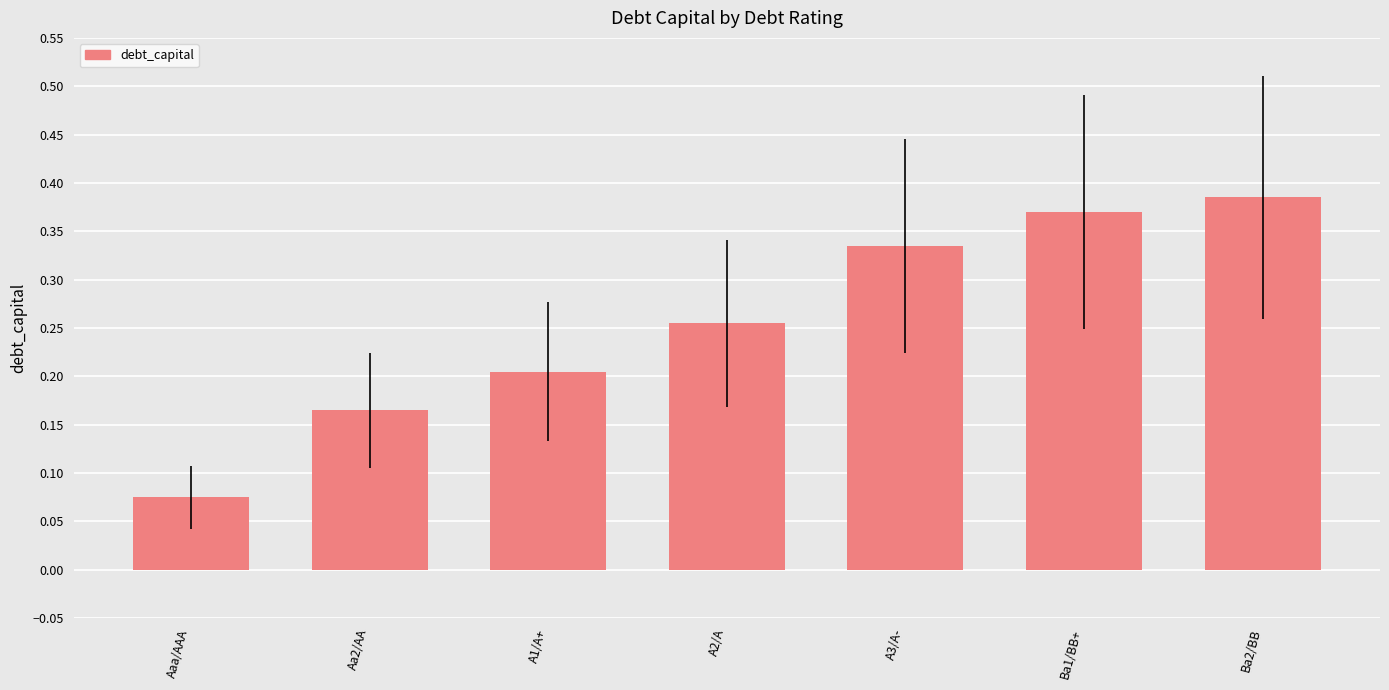

Is it true that the value at Aa2/AA is 0.2?

True